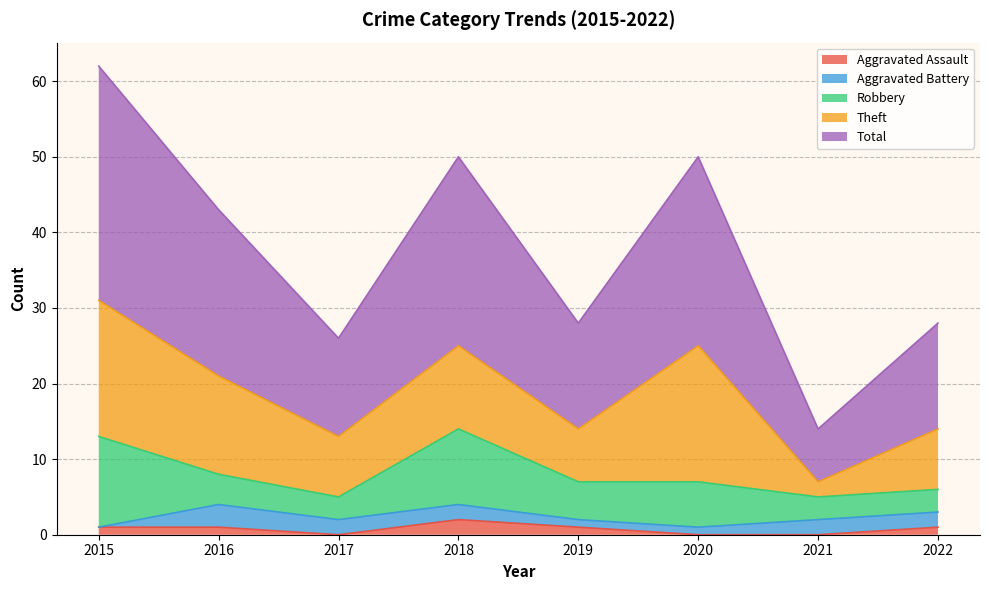

True or false: Robbery has more than 0 points higher than both neighbors.

True